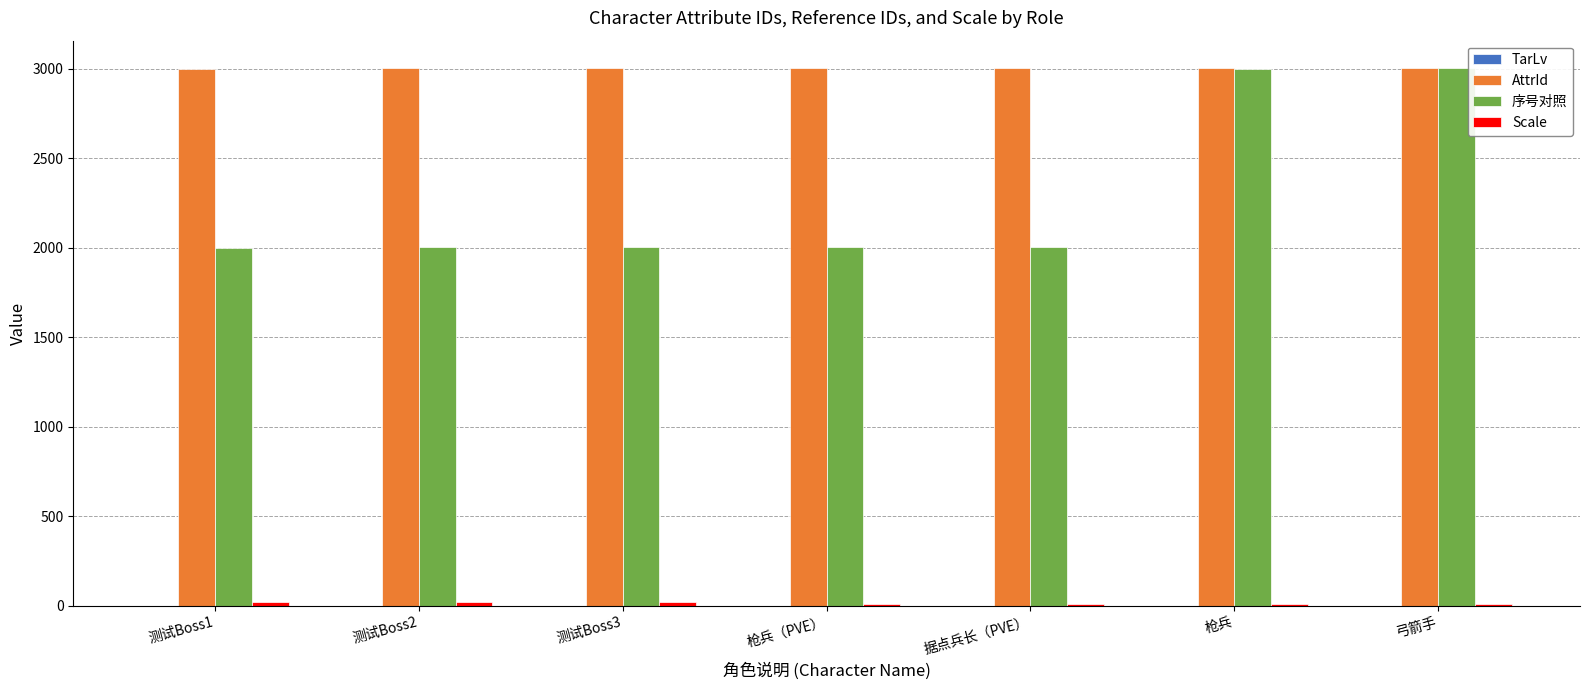

What is the maximum value shown in the chart?

3007